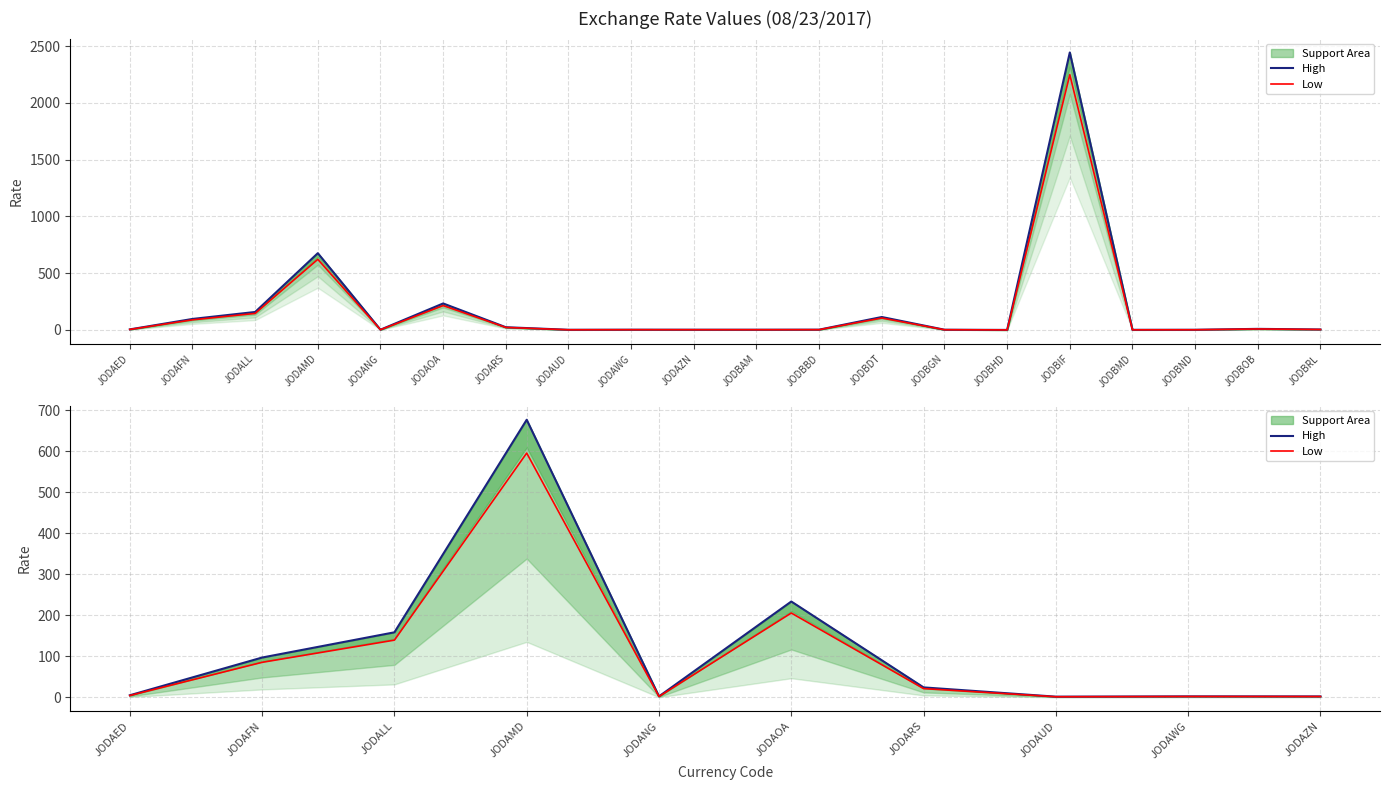

What is the difference between the highest and lowest values at JODAOA?

28.0